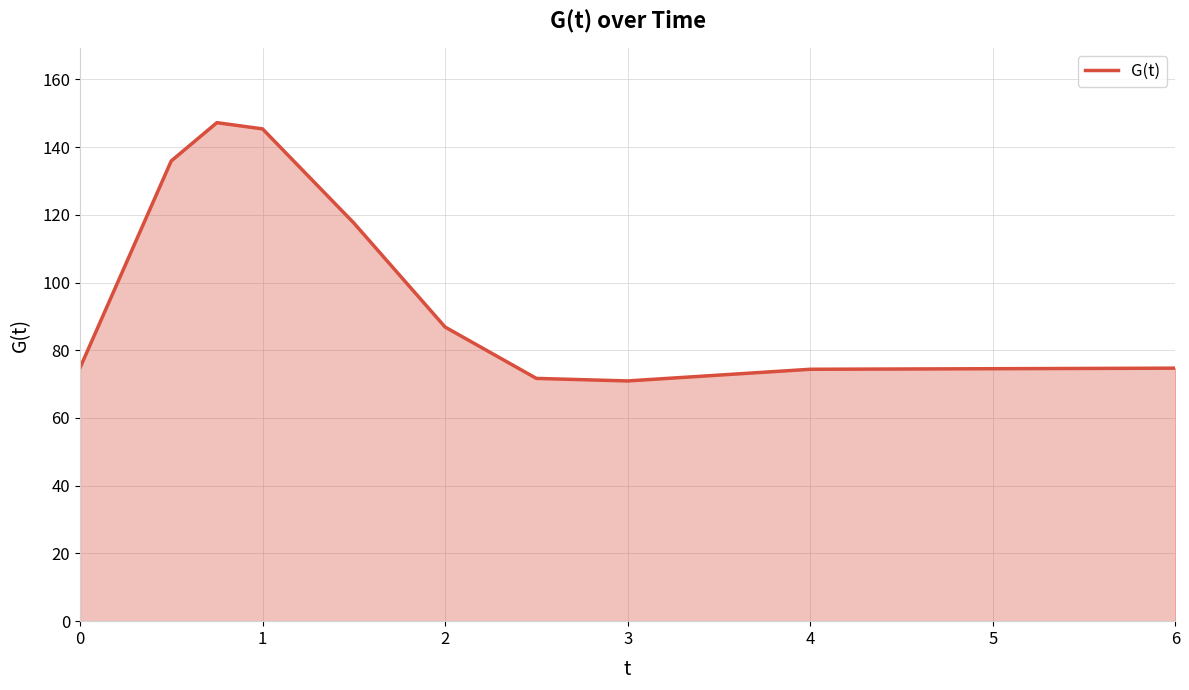

What is the maximum value shown in the chart?

147.2